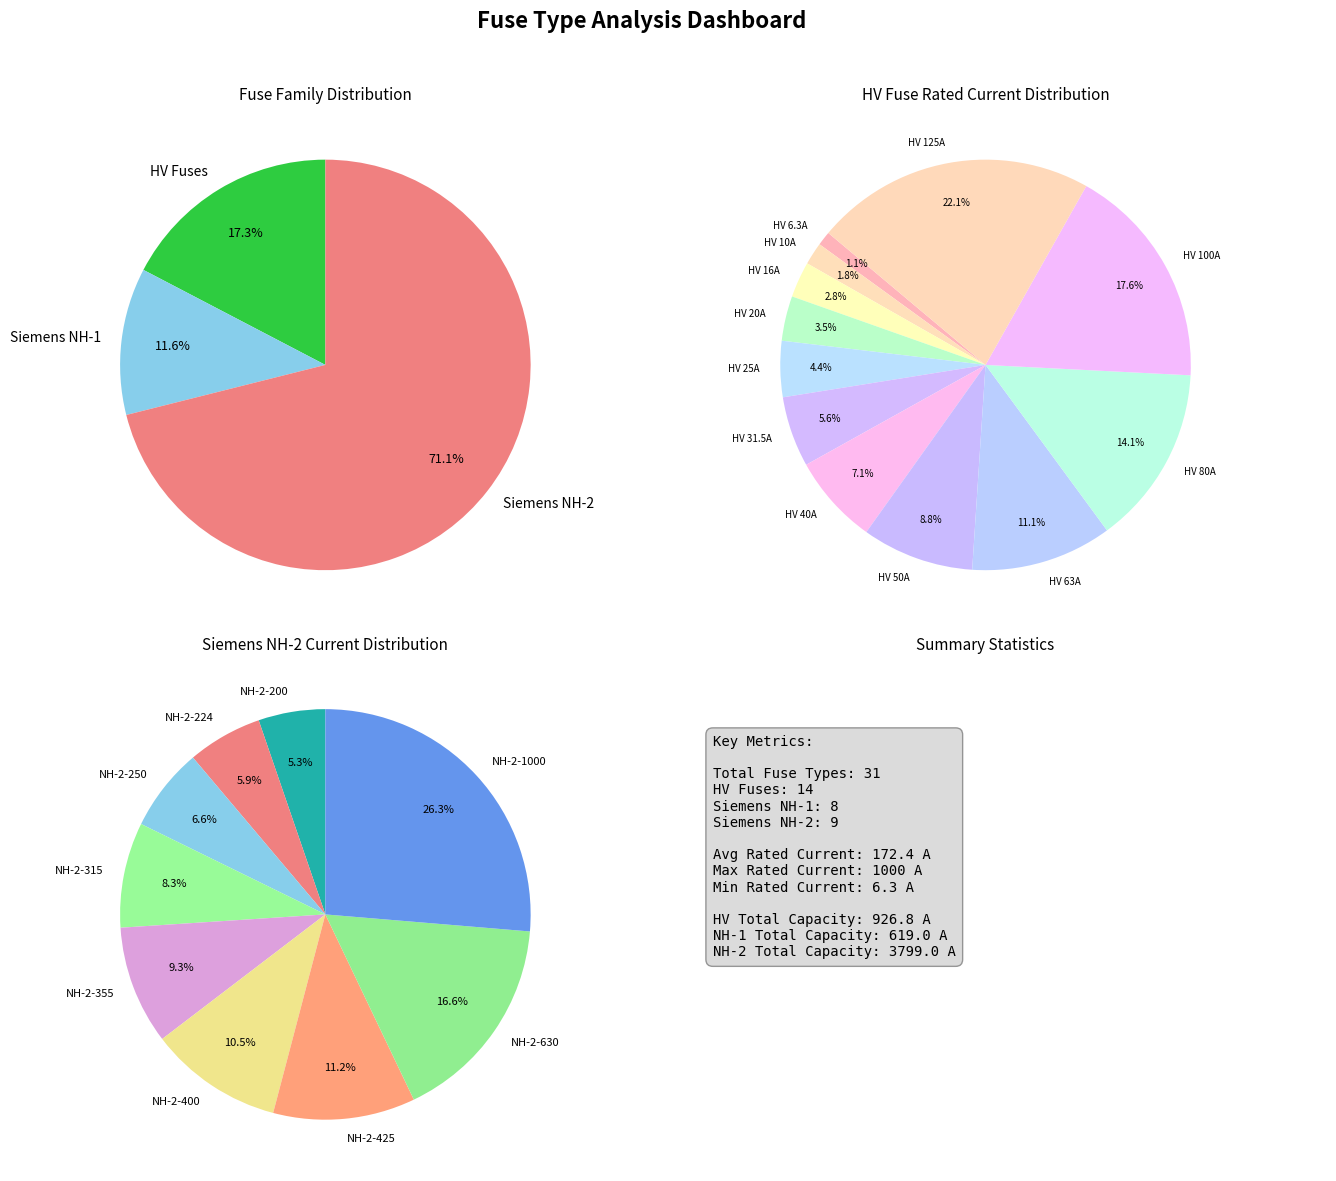

Is it true that HV 80A is 12% of the pie?

False